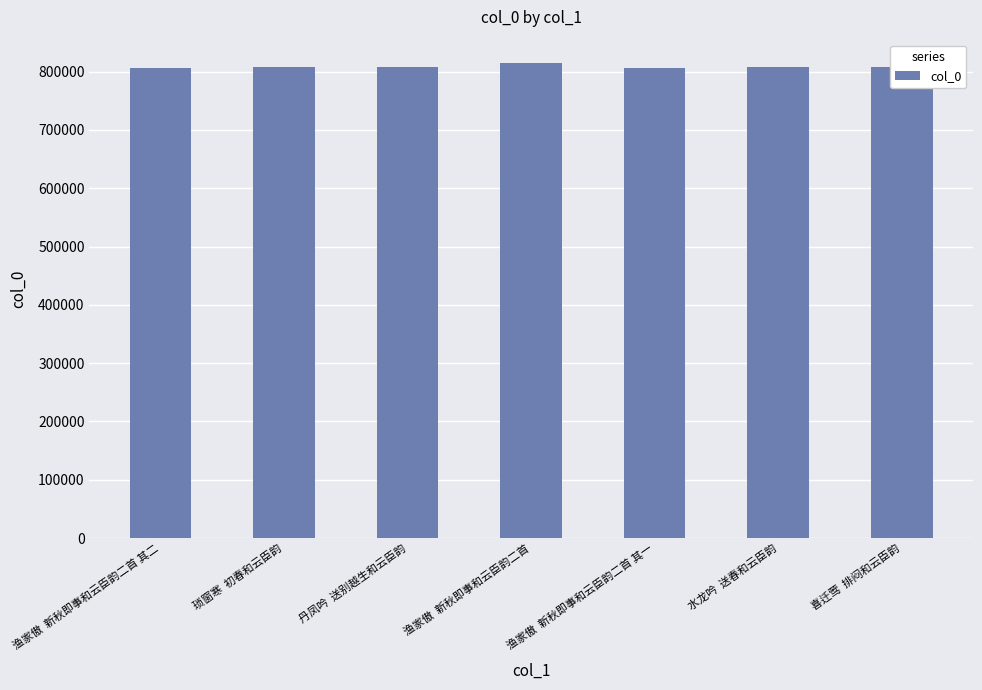

What is the change in value from 渔家傲  新秋即事和云臣韵二首 其二 to 丹凤吟  送别越生和云臣韵?

+771